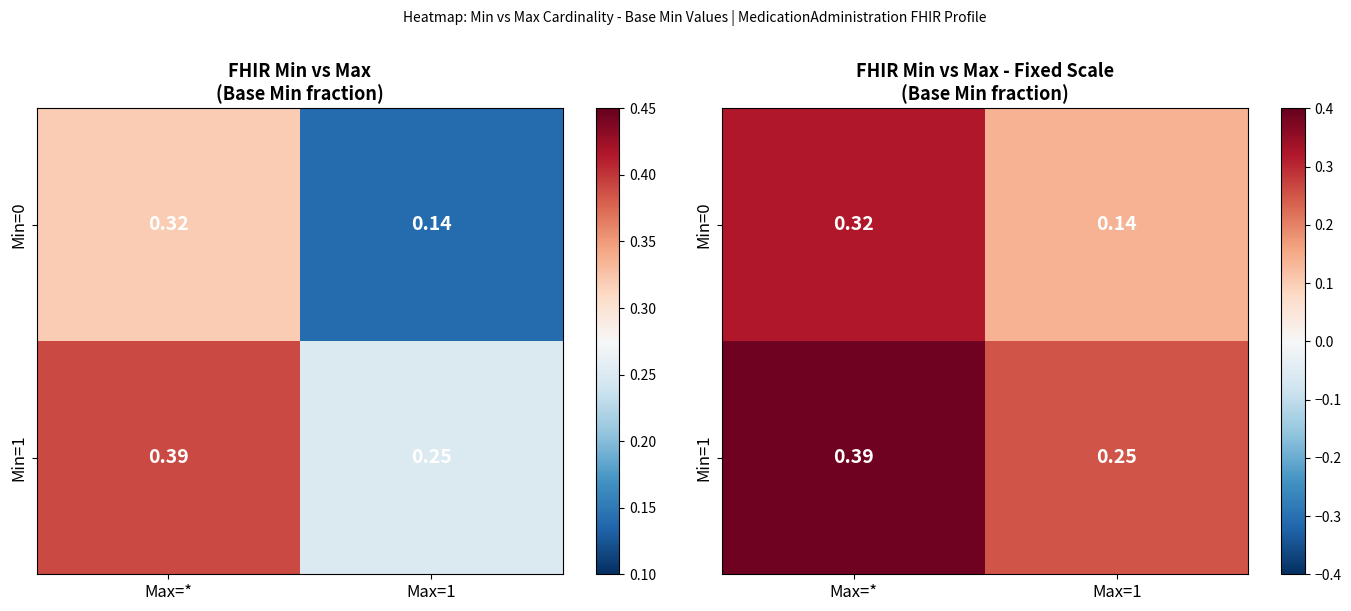

At which category is the sum across all series the highest?

Max=*